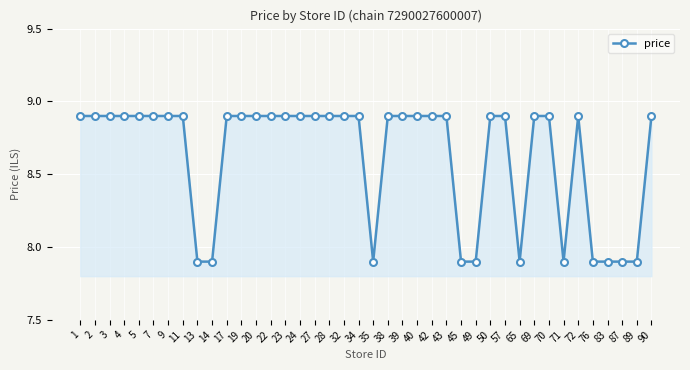

True or false: the data shows 2.9 at 23.

False